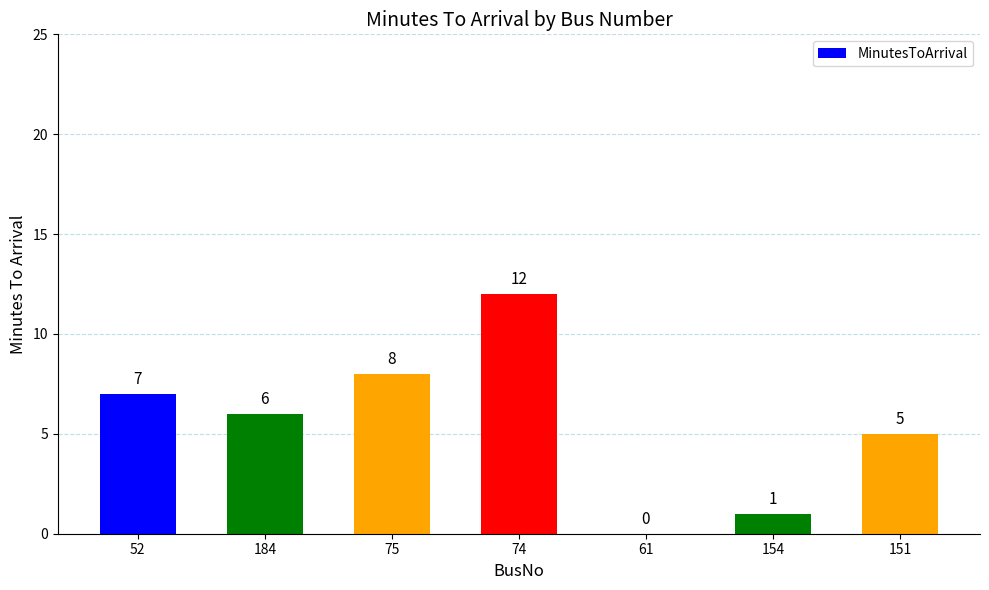

Between 184 and 151, which is larger?

184